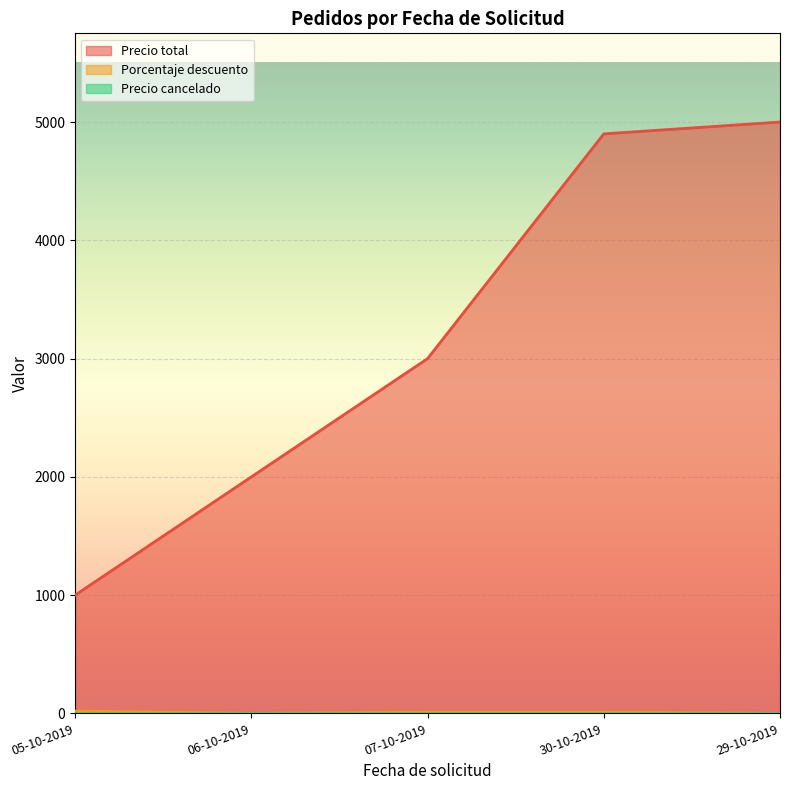

What is the greatest value displayed?

5000